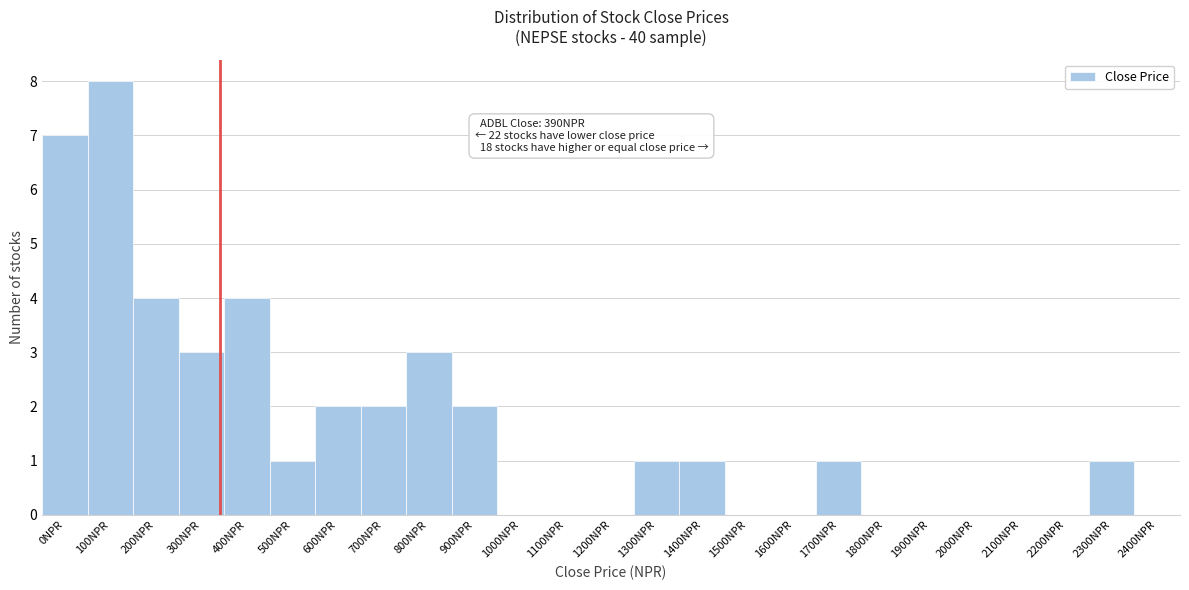

Reading left to right, what are all the values shown in this chart?

0NPR=7	100NPR=8	200NPR=4	300NPR=3	400NPR=4	500NPR=1	600NPR=2	700NPR=2	800NPR=3	900NPR=2	1000NPR=0	1100NPR=0	1200NPR=0	1300NPR=1	1400NPR=1	1500NPR=0	1600NPR=0	1700NPR=1	1800NPR=0	1900NPR=0	2000NPR=0	2100NPR=0	2200NPR=0	2300NPR=1	2400NPR=0